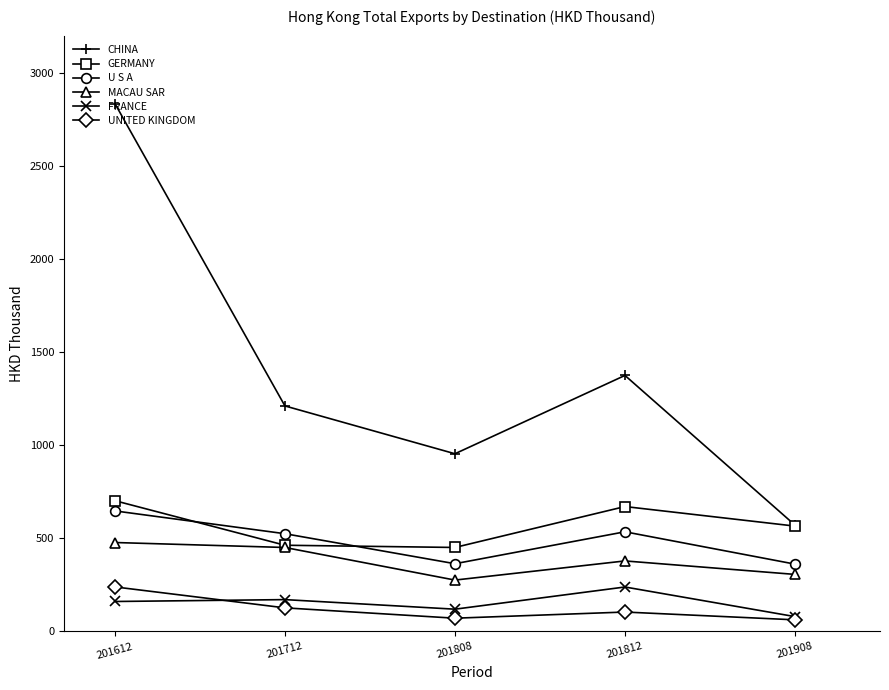

What is the sum of the MACAU SAR values at 201612 and 201712?

928.7